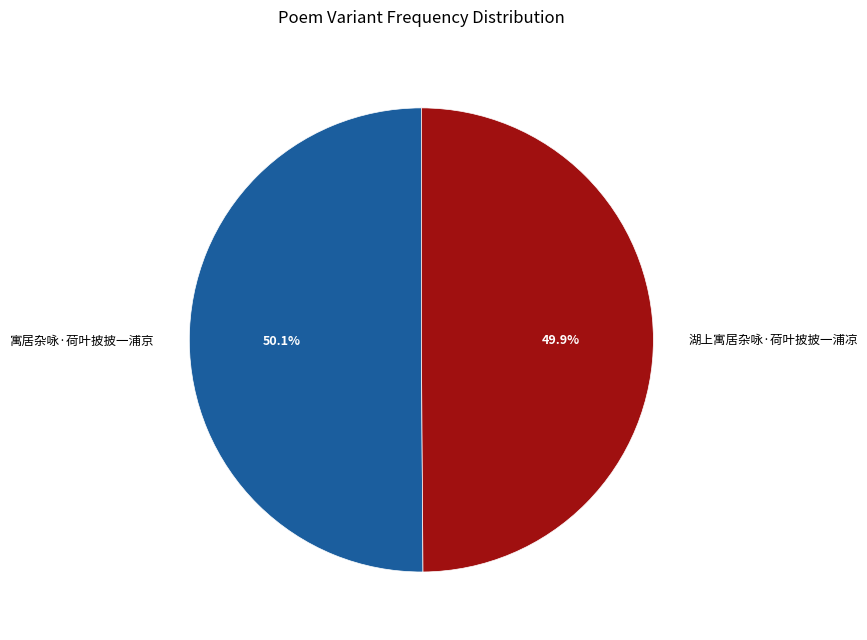

Is there any slice that represents more than half of the pie?

Yes